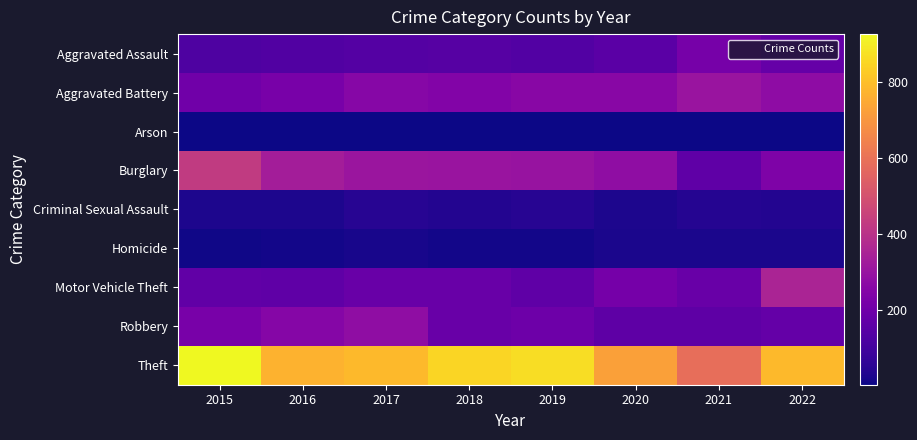

How many distinct data groups are displayed?

9